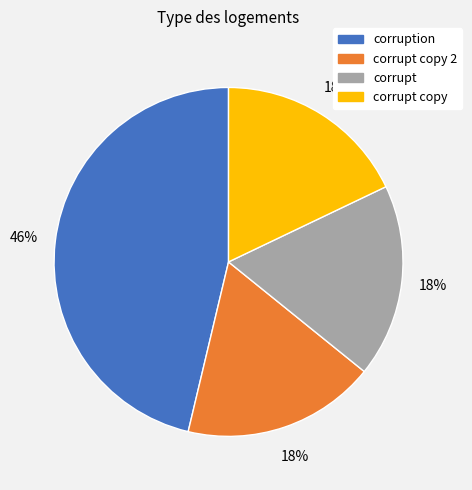

Is there a majority slice in this chart?

No